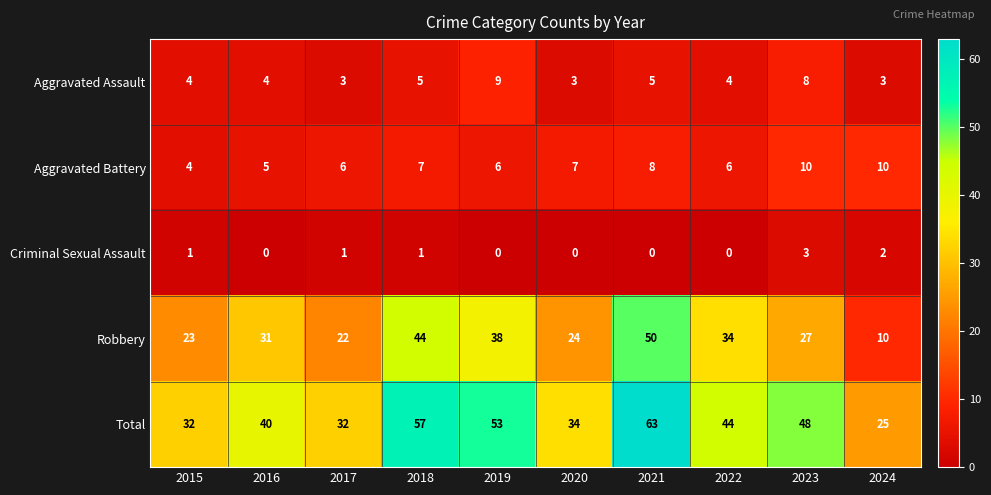

What is the sum of the Aggravated Battery values at 2020 and 2019?

13